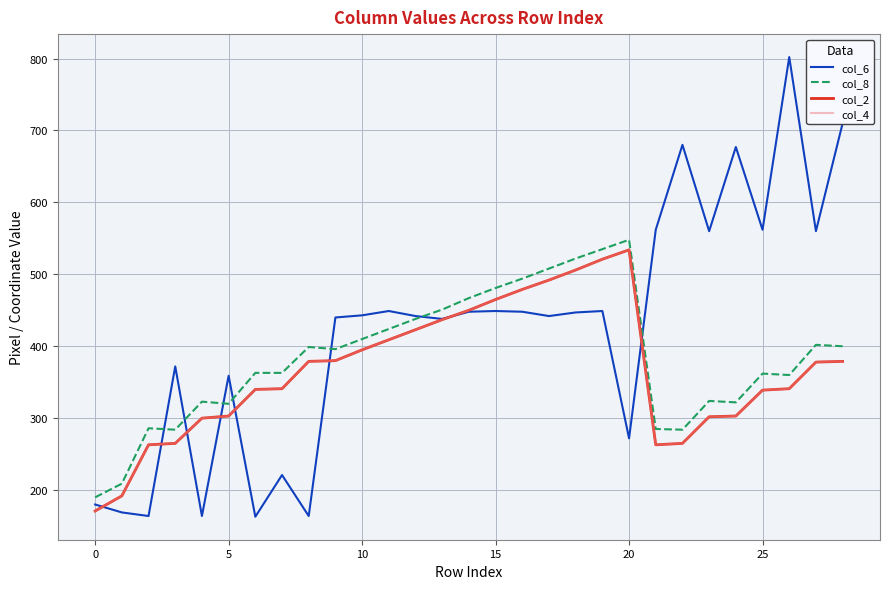

Is this an area chart (filled region under the line)?

No